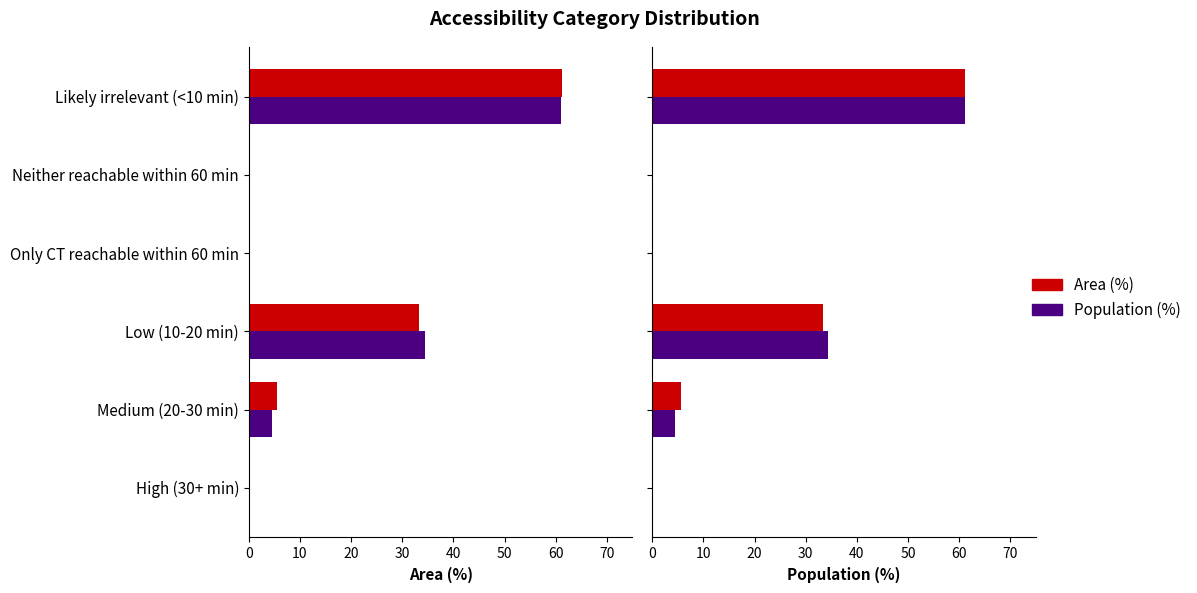

What is the greatest value displayed?

61.2